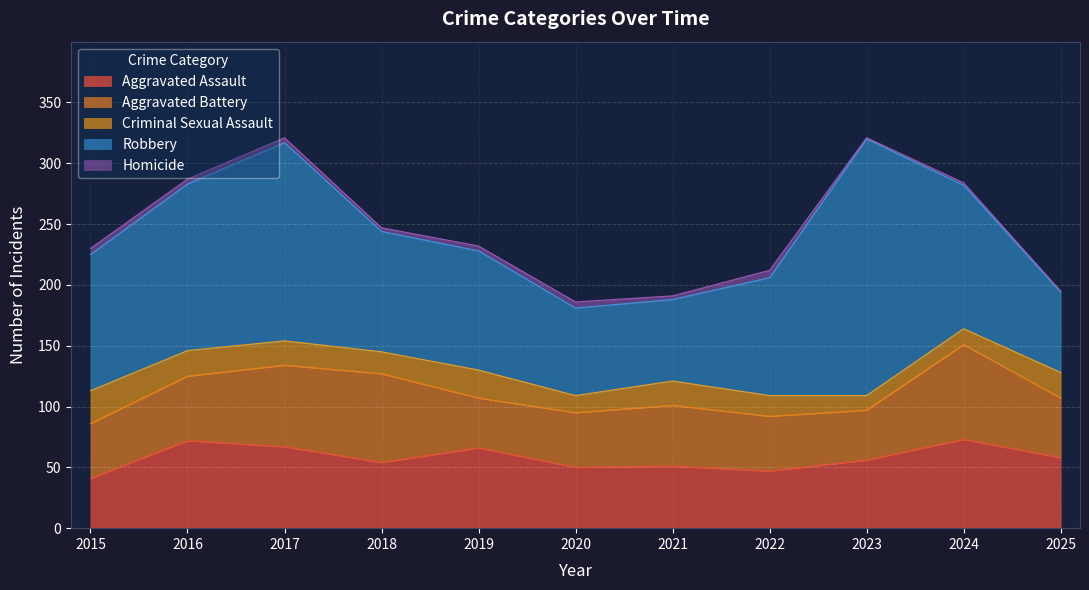

At which label is Aggravated Assault closest to 57?

2023